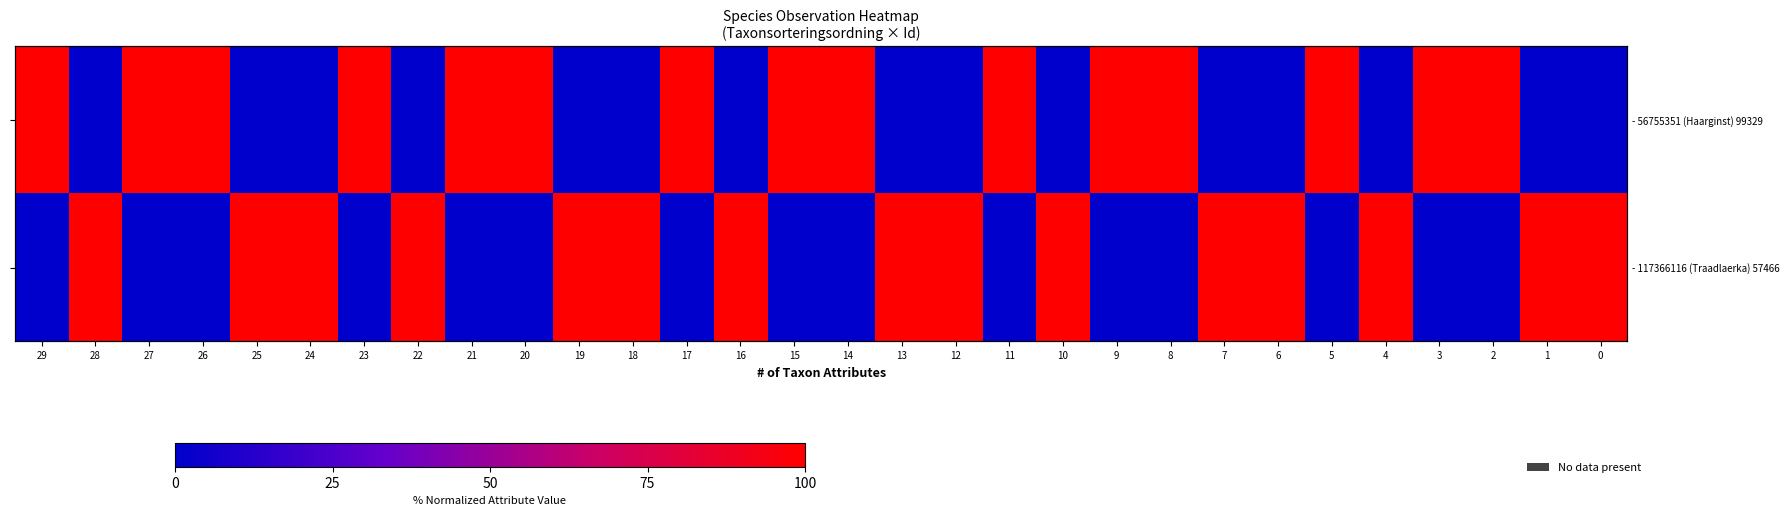

At how many categories does at least one series exceed 99?

30